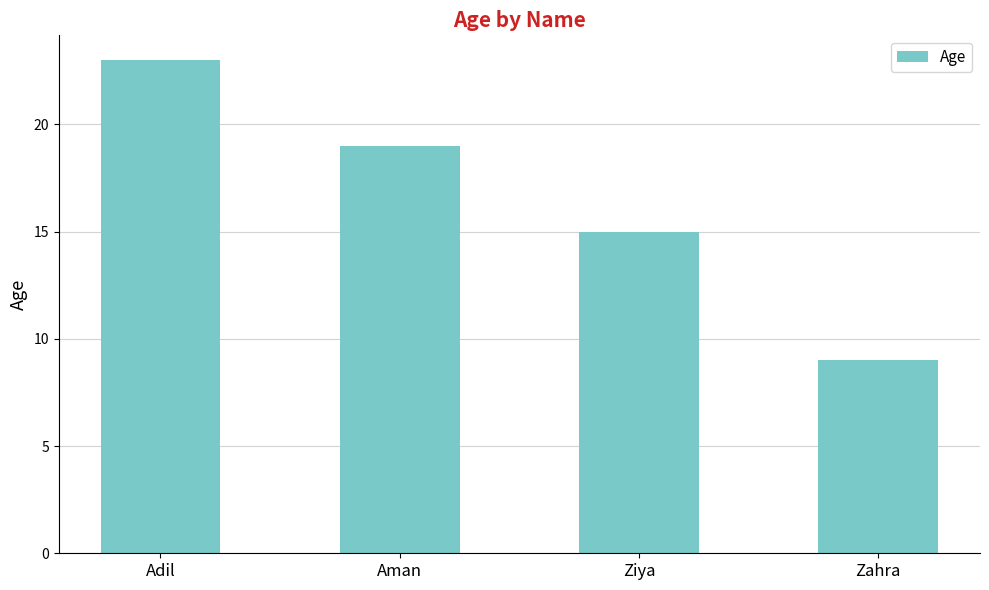

What is the change in value from Aman to Ziya?

-4